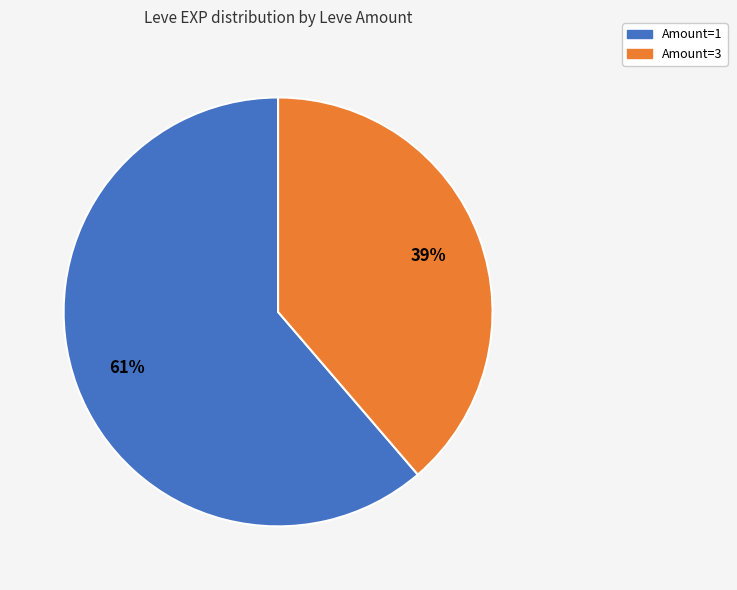

To the nearest percent, what is the average slice percentage?

50%